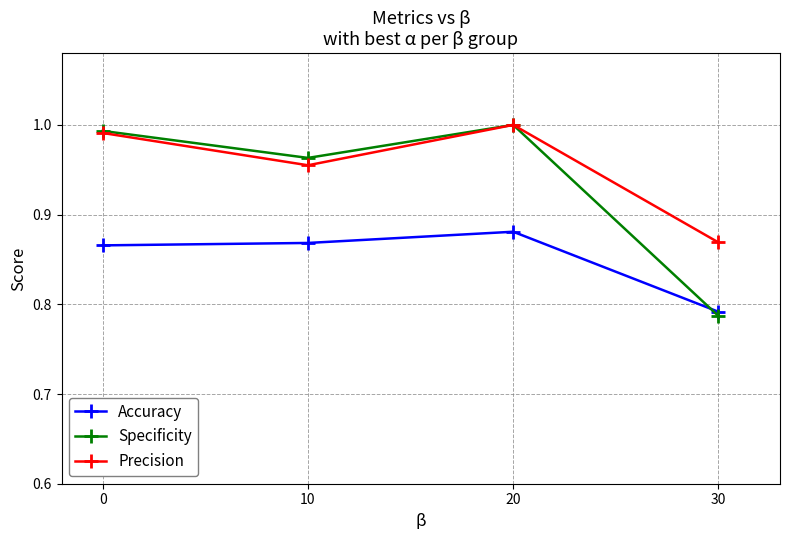

What is the spread (max minus min) of values at 10?

0.1